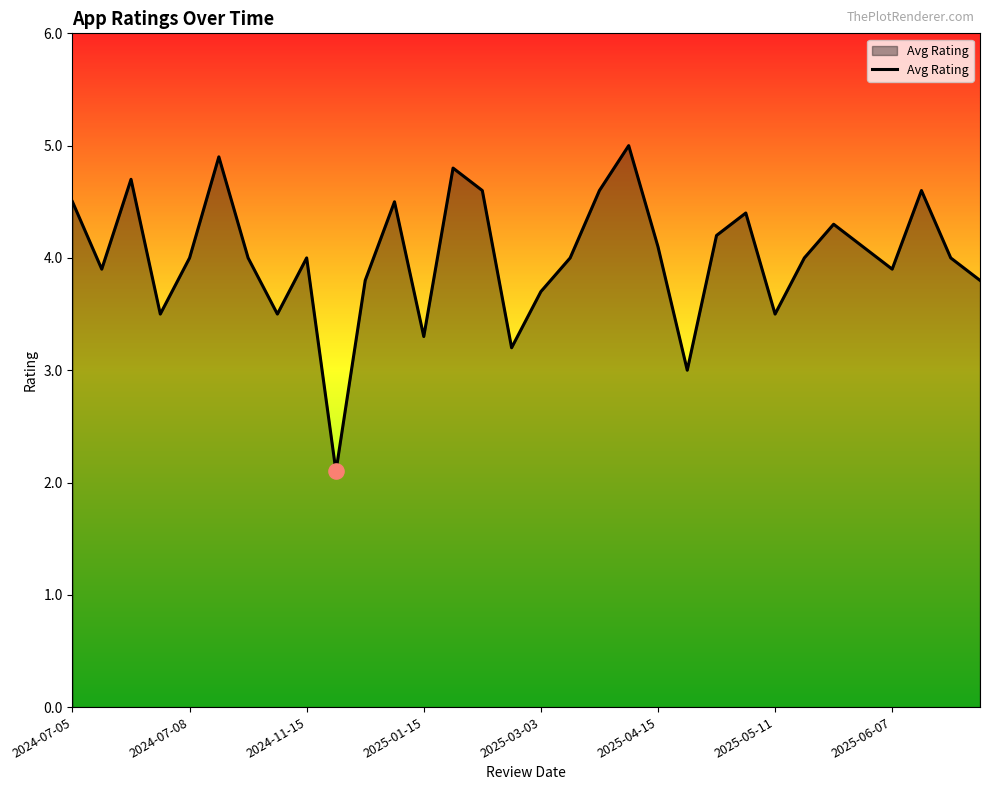

What is the difference between the maximum and minimum values?

2.9